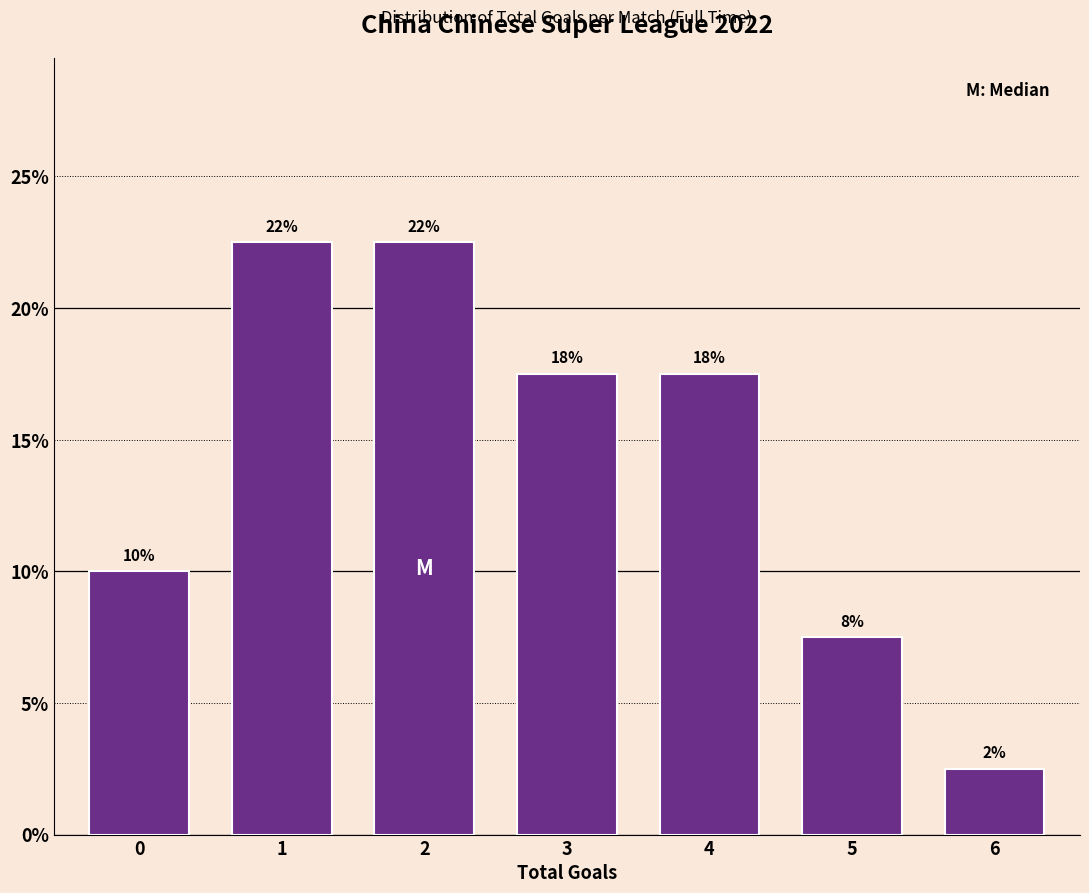

How many bars are there in total?

7